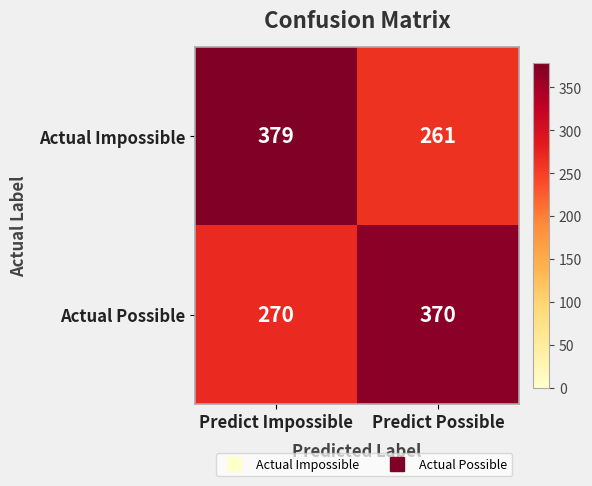

Where is Actual Possible nearest to the value 320?

Predict Impossible